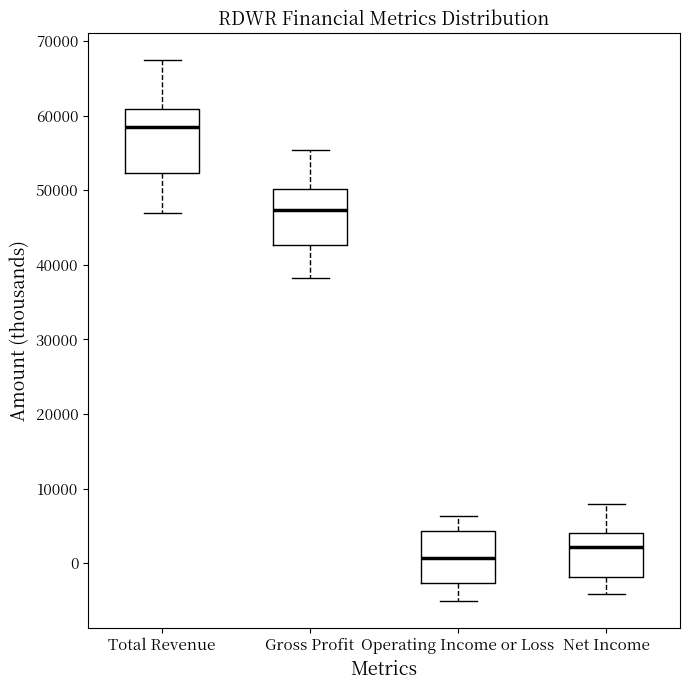

Reading left to right, transcribe this box plot: for each box, give where its median line is, the range the box spans, and where its two whiskers end, as read against the y-axis. The values are not printed on the chart, so give them approximately, as read against the axis.

Total Revenue: median 59000, box 52000 to 61000, whiskers 47000 to 67000
Gross Profit: median 47000, box 43000 to 50000, whiskers 38000 to 55000
Operating Income or Loss: median 1000, box -3000 to 4000, whiskers -5000 to 6000
Net Income: median 2000, box -2000 to 4000, whiskers -4000 to 8000